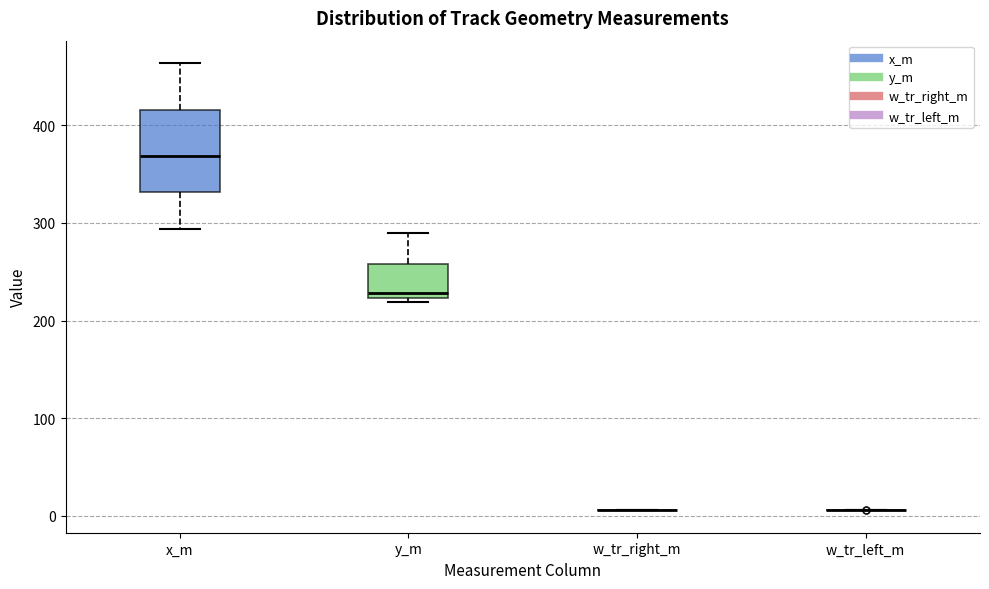

Reading left to right, transcribe this box plot: for each box, give where its median line is, the range the box spans, and where its two whiskers end, as read against the y-axis. The values are not printed on the chart, so give them approximately, as read against the axis.

x_m: median 370, box 330 to 420, whiskers 290 to 460
y_m: median 230, box 220 to 260, whiskers 220 (just below the box's lower edge) to 290
w_tr_right_m: box collapsed to a line at 10, whiskers 10 to 10
w_tr_left_m: box collapsed to a line at 10, whiskers 10 to 10